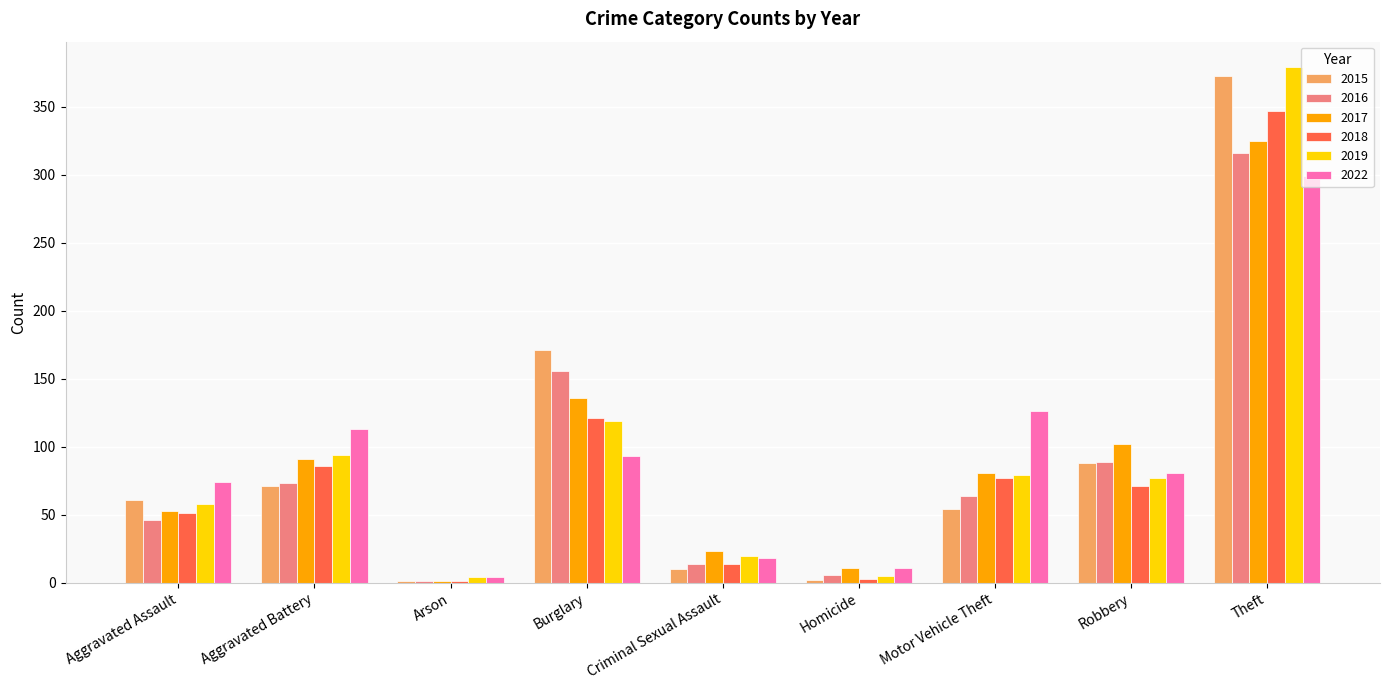

What is the total value across all series at Homicide?

38